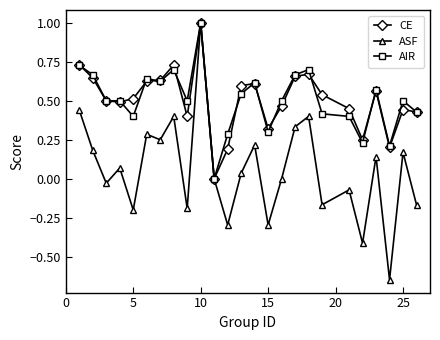

True or false: CE has more than 1 interior local peaks.

True